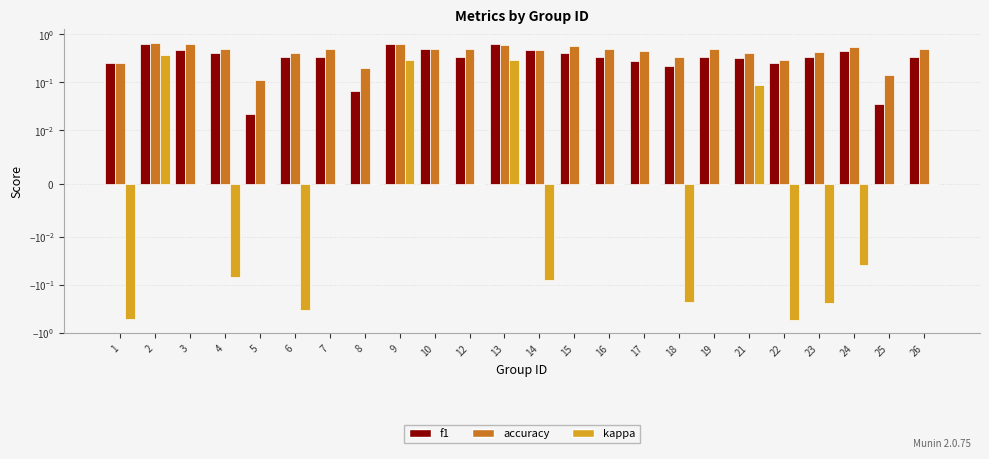

What is the value of the accuracy bar at the 10th from the left?

0.5